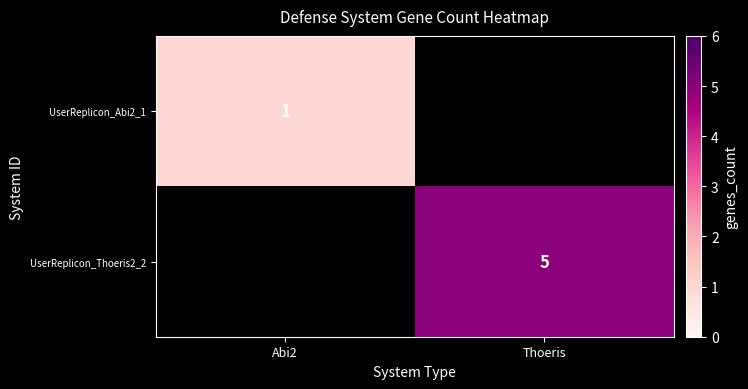

What is the total value across all series at Abi2?

1